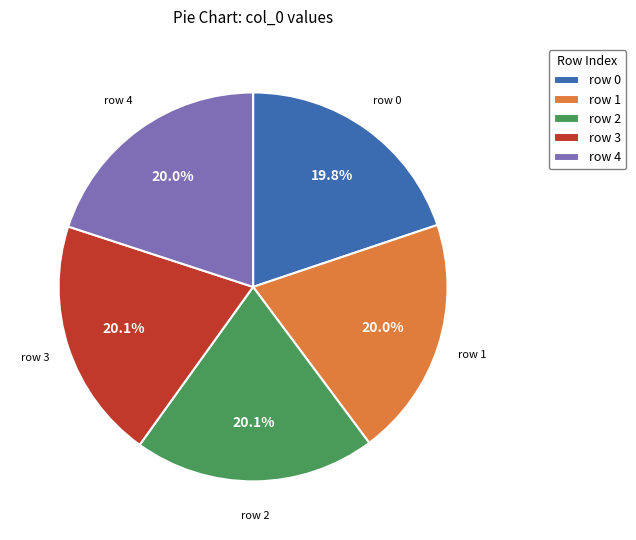

To the nearest percent, what is the average slice percentage?

20%